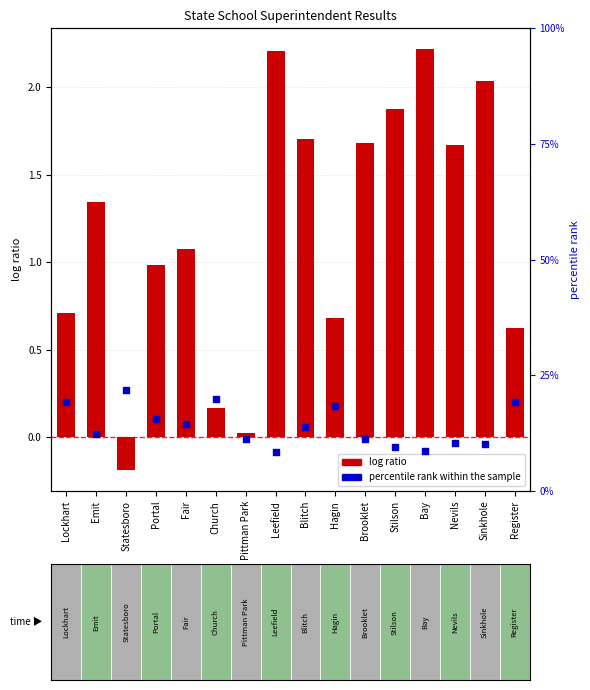

At which category is the sum across all series the highest?

Statesboro